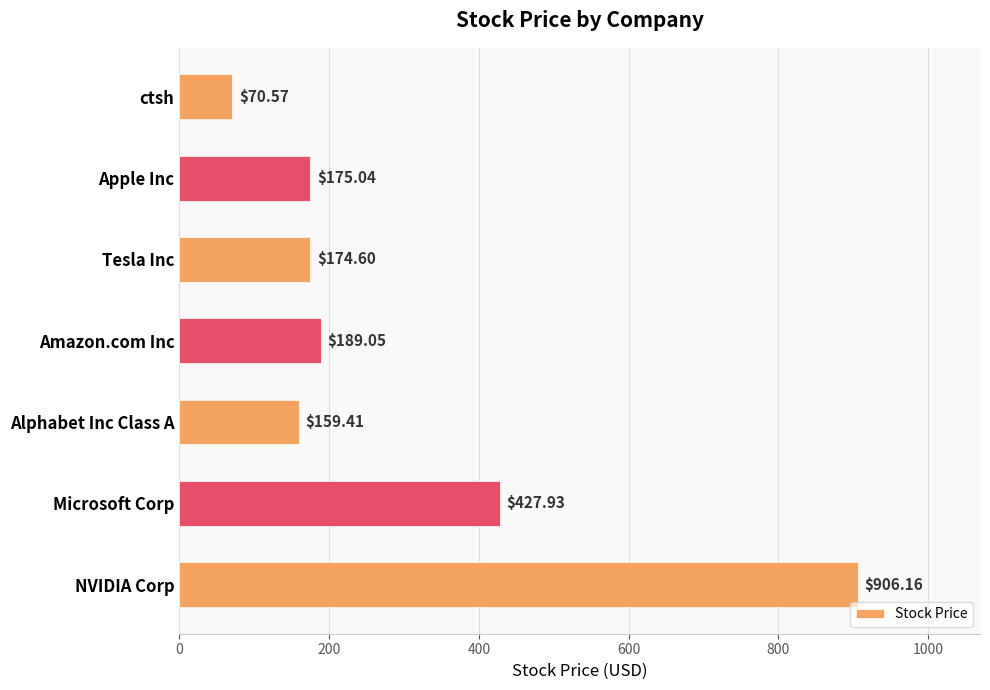

At which label is the value closest to 488?

Microsoft Corp